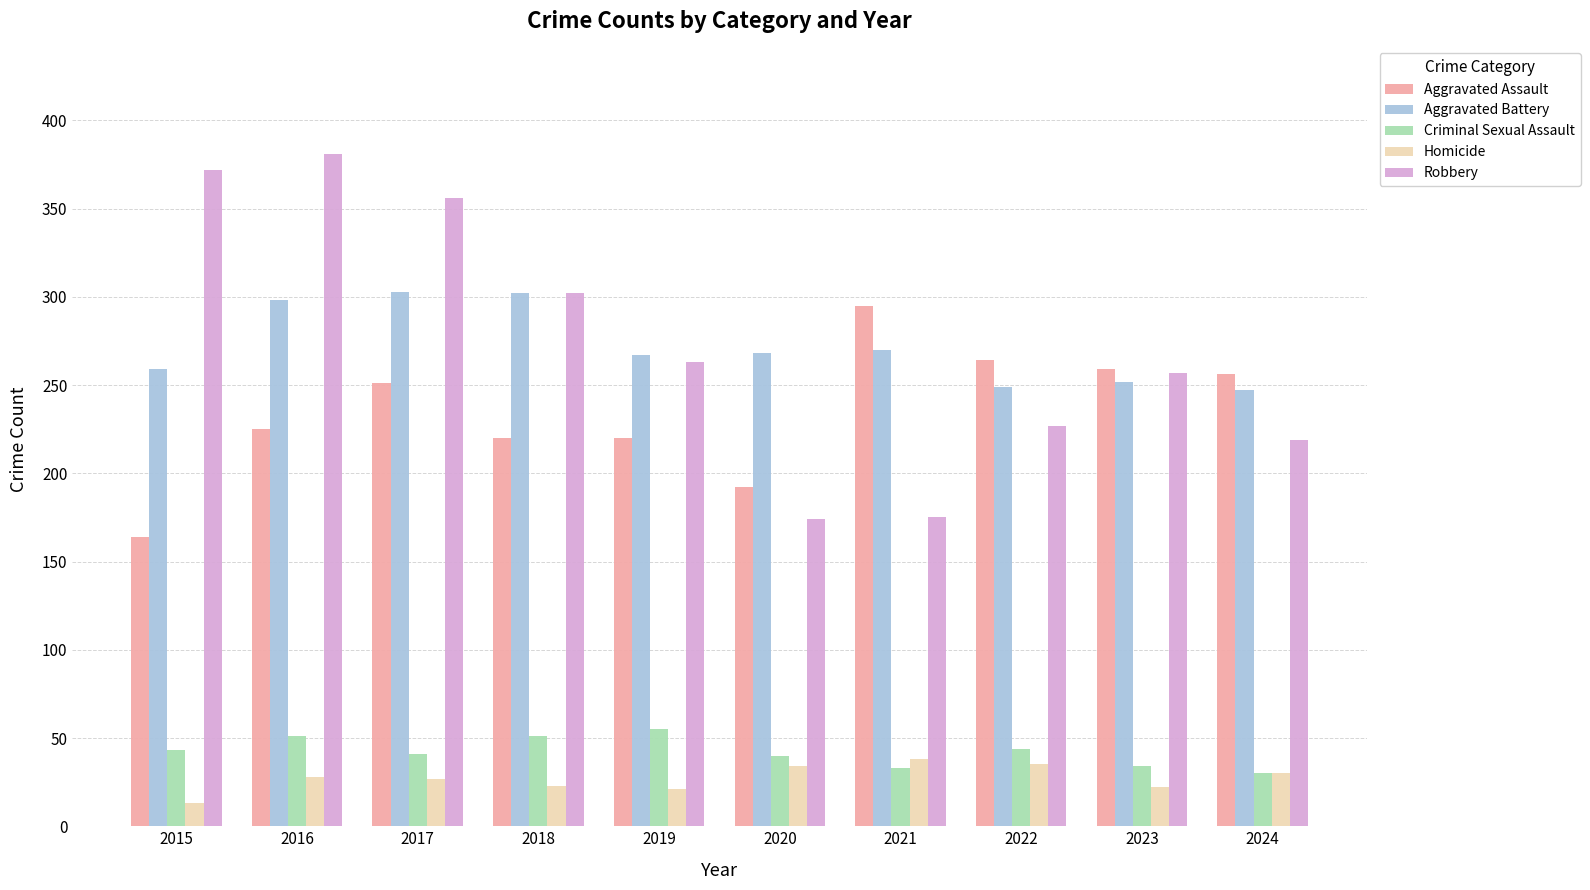

What value does the Criminal Sexual Assault series have at 2024, to the nearest 5?

30